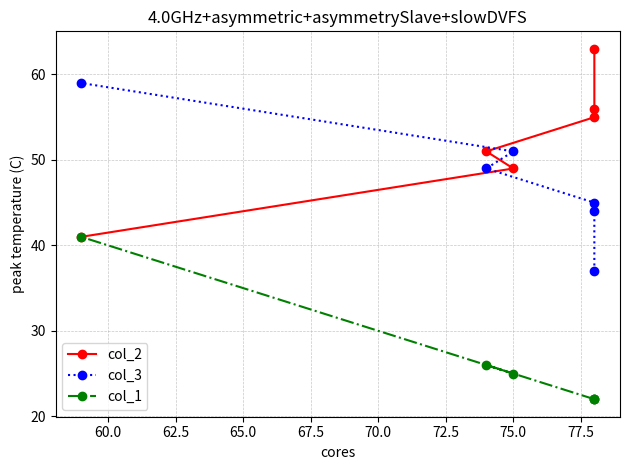

Which has a higher value, 65.0 or 70.0?

65.0